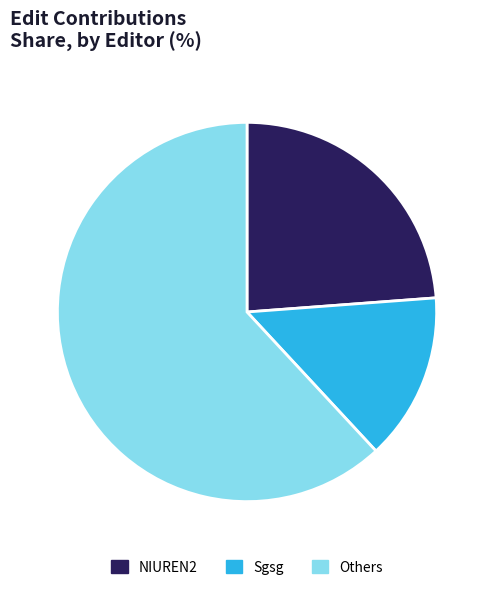

Is it true that Sgsg is 2% of the pie?

False